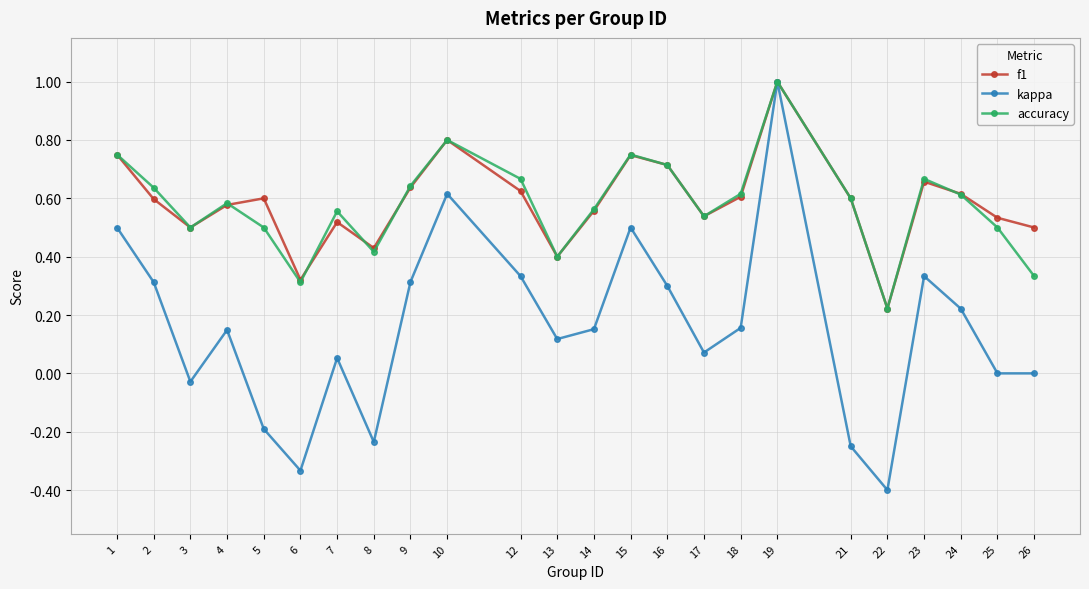

What are all the series names shown in the legend?

f1, kappa, accuracy